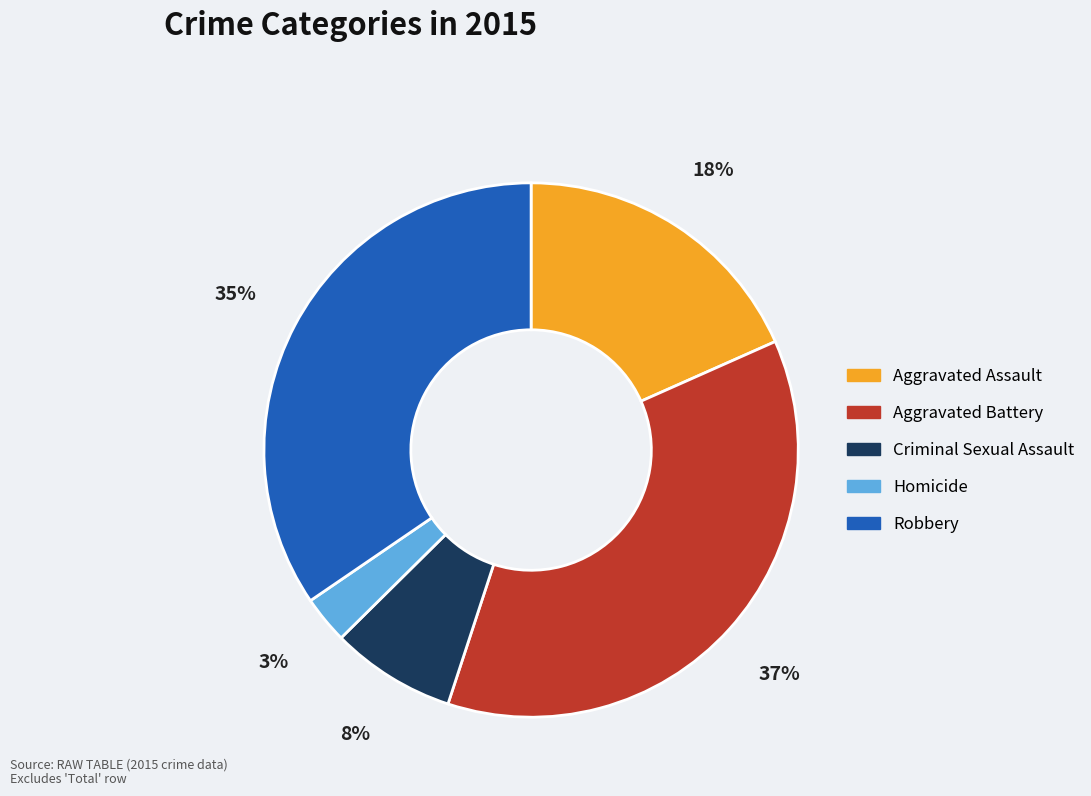

How many slices are in this pie chart?

5